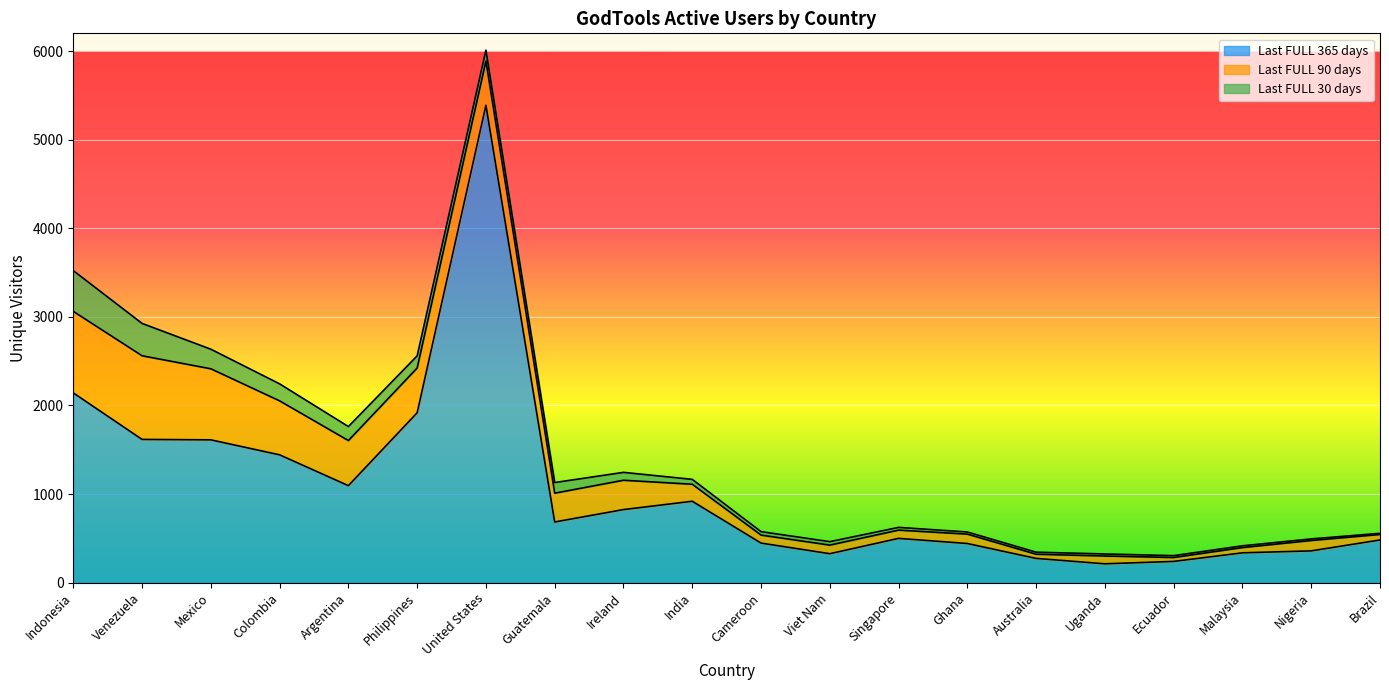

Count the number of categories in the chart.

20